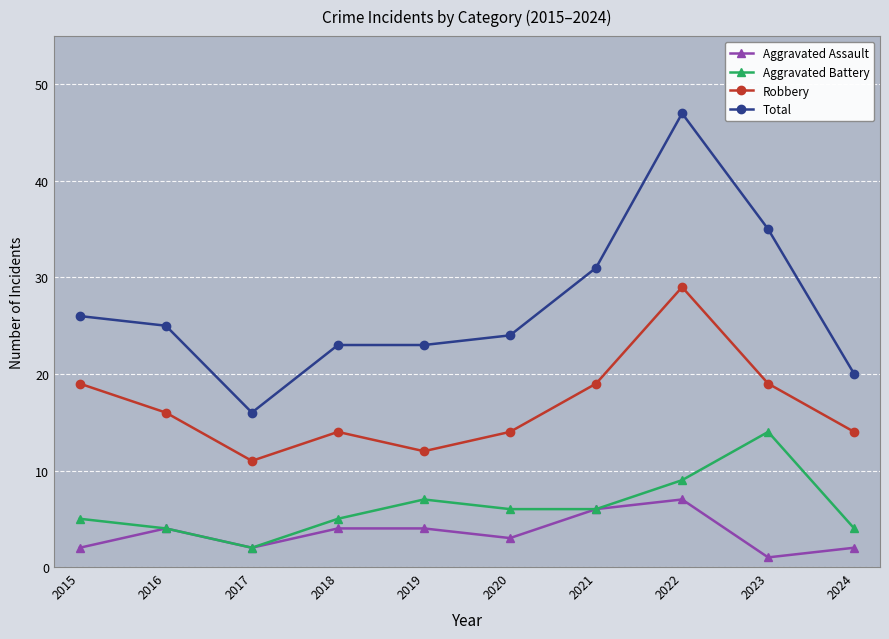

The value of Aggravated Assault at 2024 is 2. True or false?

True